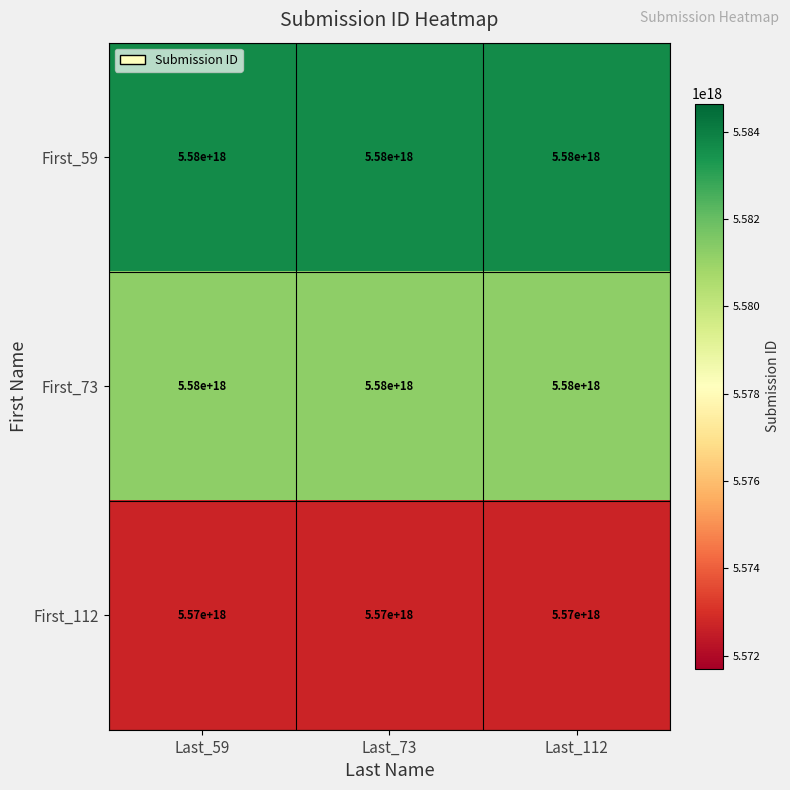

True or false: First_59 has a value of 5580000000000000000 at Last_73.

True